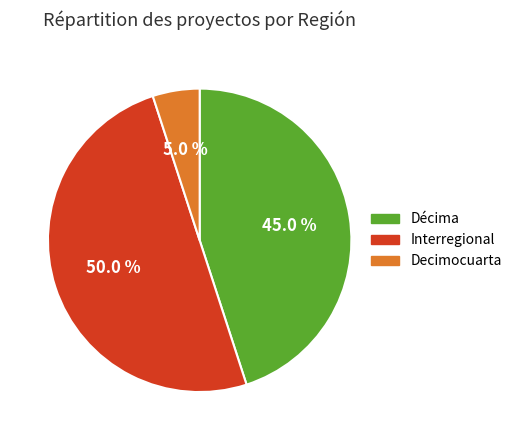

Does Decimocuarta represent more than half of the total?

No